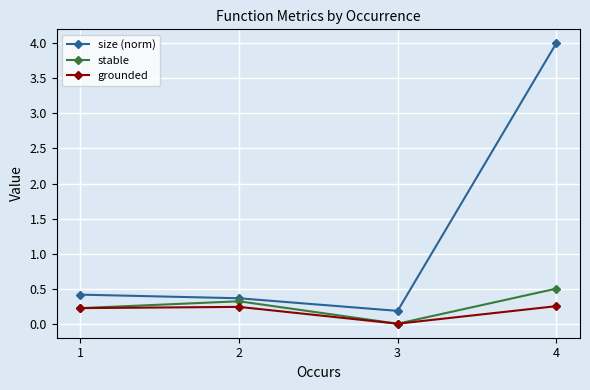

Rank the series by their maximum value, from highest to lowest.

size (norm), stable, grounded